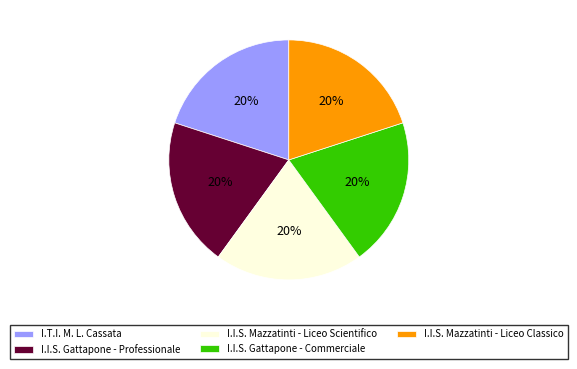

Does I.I.S. Mazzatinti - Liceo Scientifico represent more than half of the total?

No